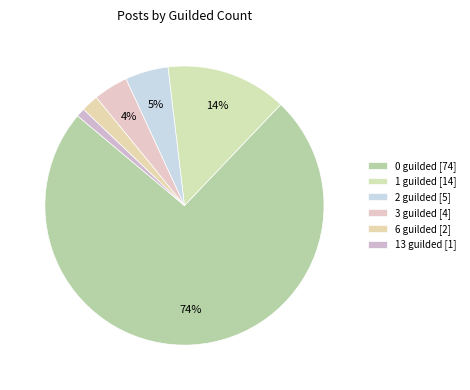

Rank the categories by value from highest to lowest.

0 guilded, 1 guilded, 2 guilded, 3 guilded, 6 guilded, 13 guilded